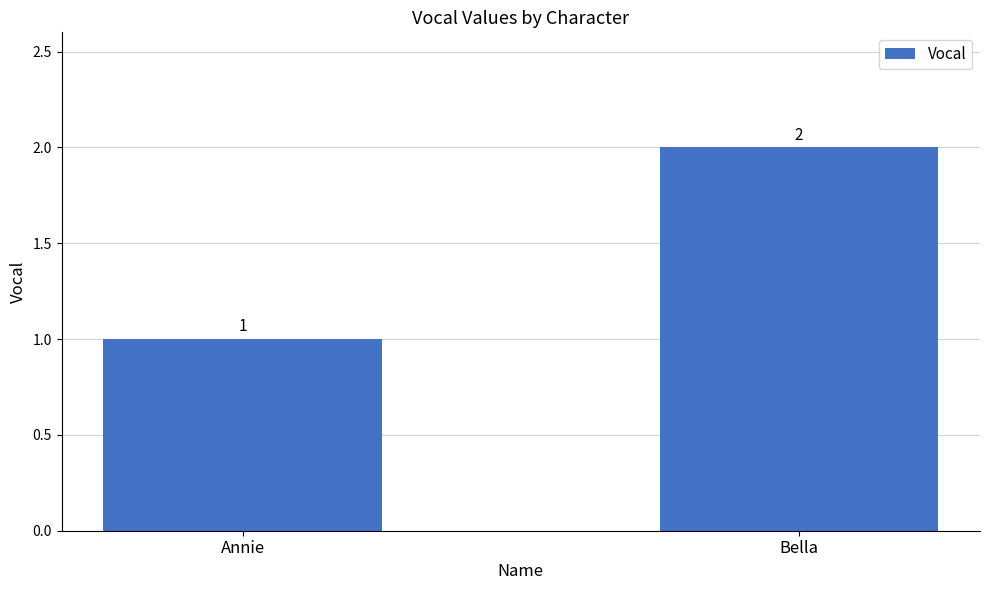

What is the ratio of the value at Annie to the value at Bella?

0.5